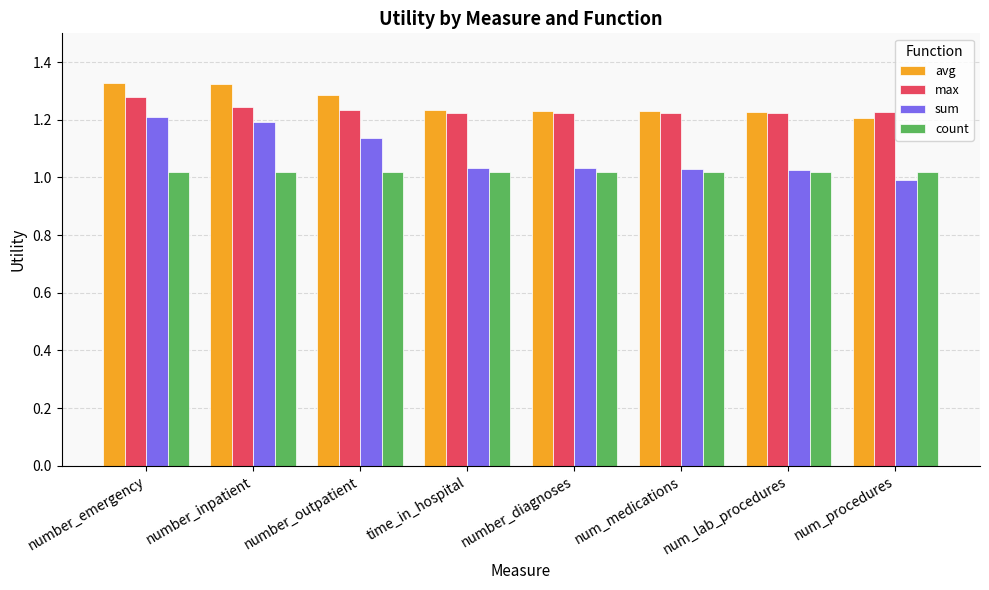

What is the label of the 8th bar from the right?

number_emergency